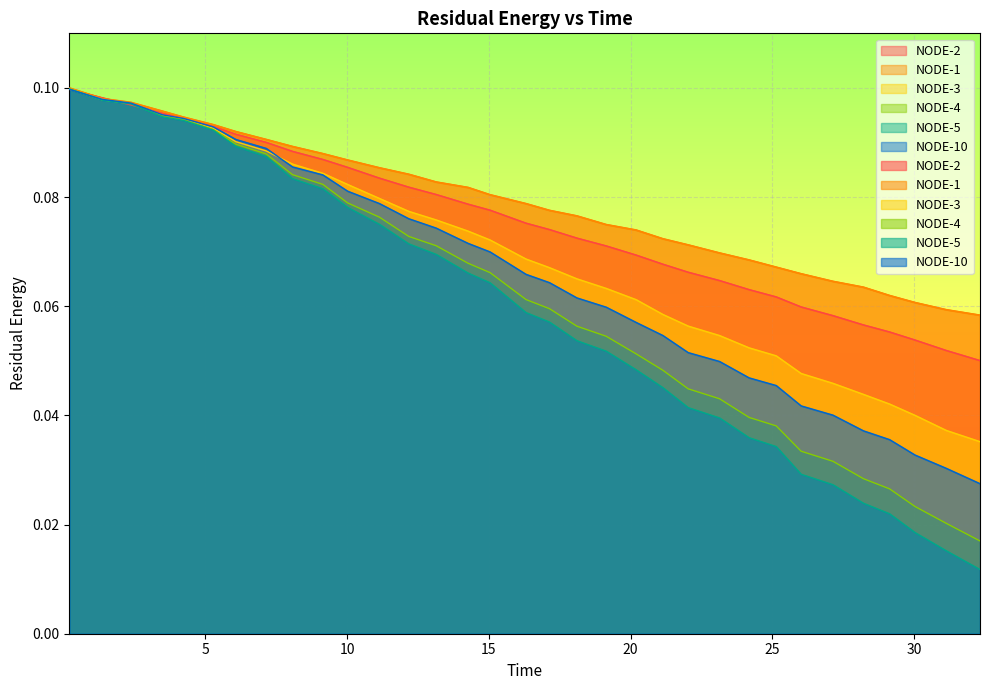

What is the difference between the second highest and minimum values in the NODE-3 series?

0.1